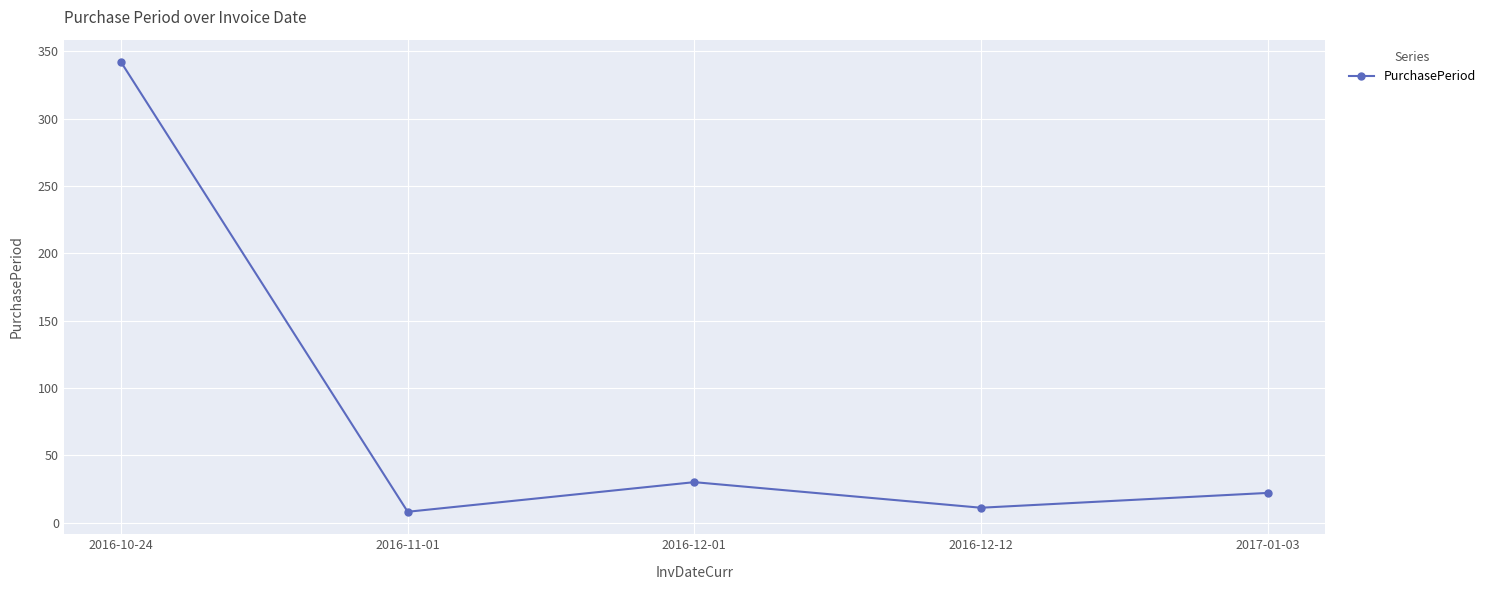

What is the difference between the second highest and second lowest values?

19